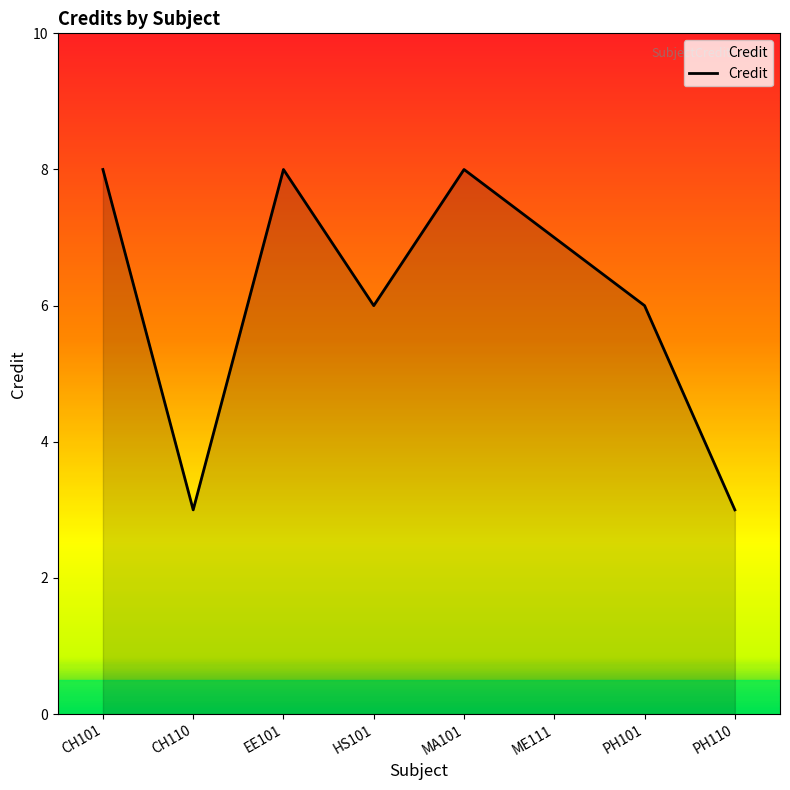

What is the change in value from CH110 to MA101?

+5